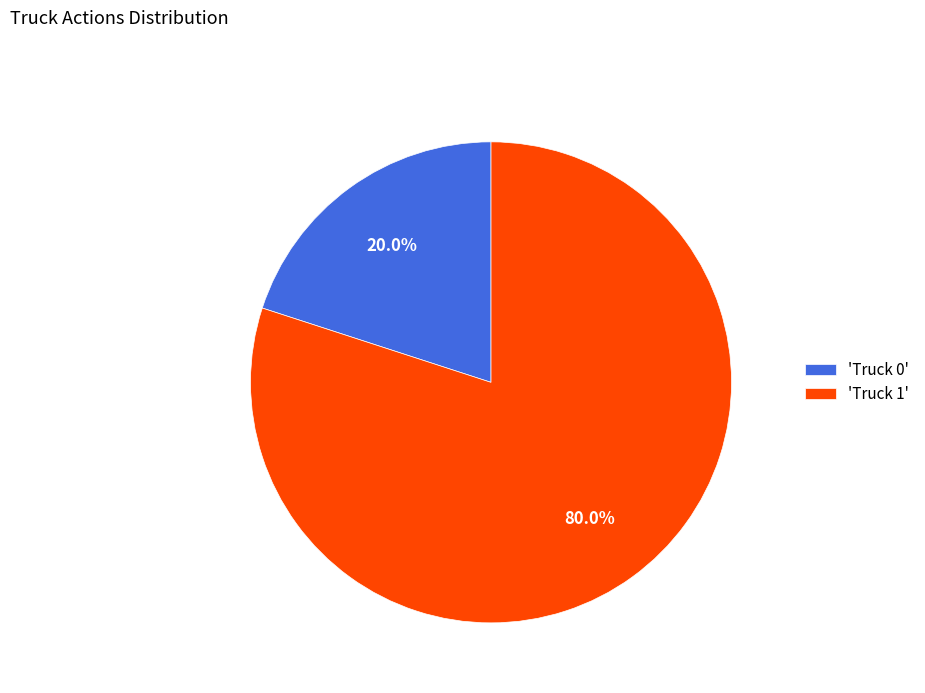

Between 'Truck 0' and 'Truck 1', which is larger?

'Truck 1'